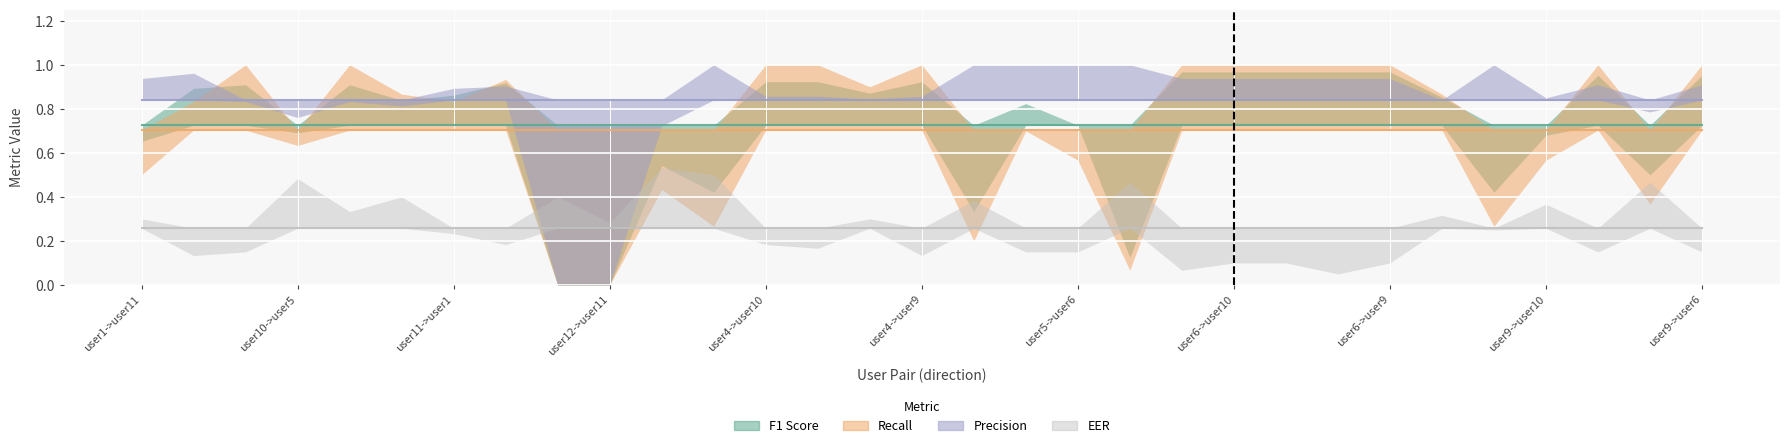

At which category is the sum across all series the highest?

user10->user6